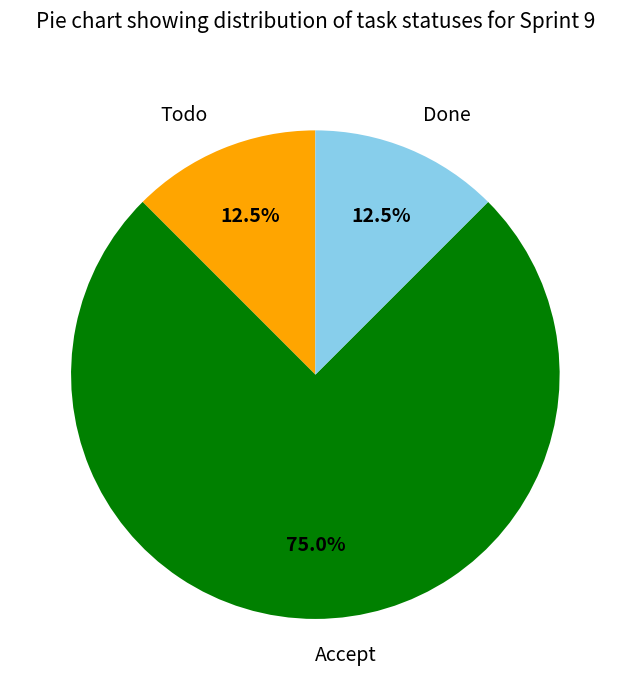

What is the largest slice in the pie chart?

Accept